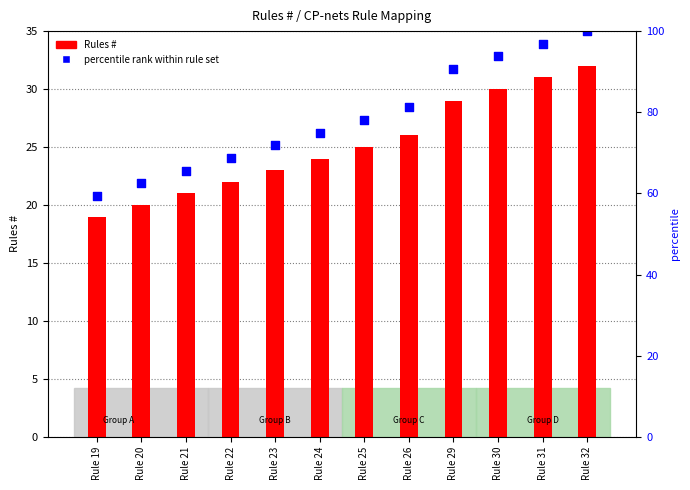

Is the value of percentile rank within rule set at Rule 22 greater than the value of Rules # at Rule 26?

No